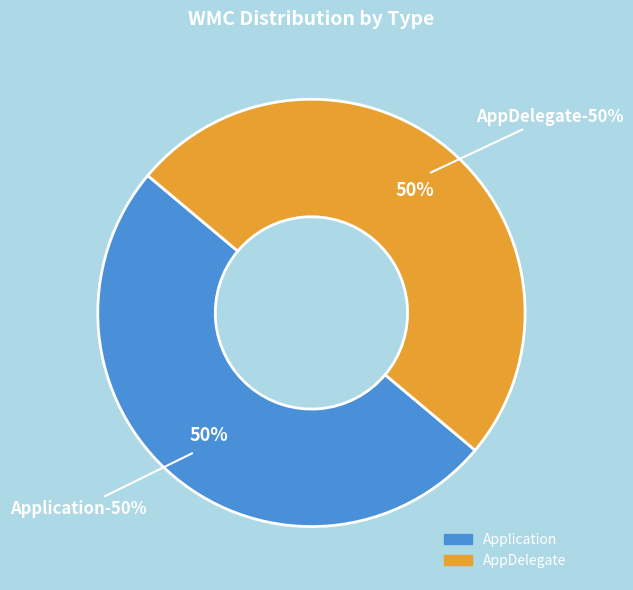

Which category has the biggest portion of the pie?

AppDelegate